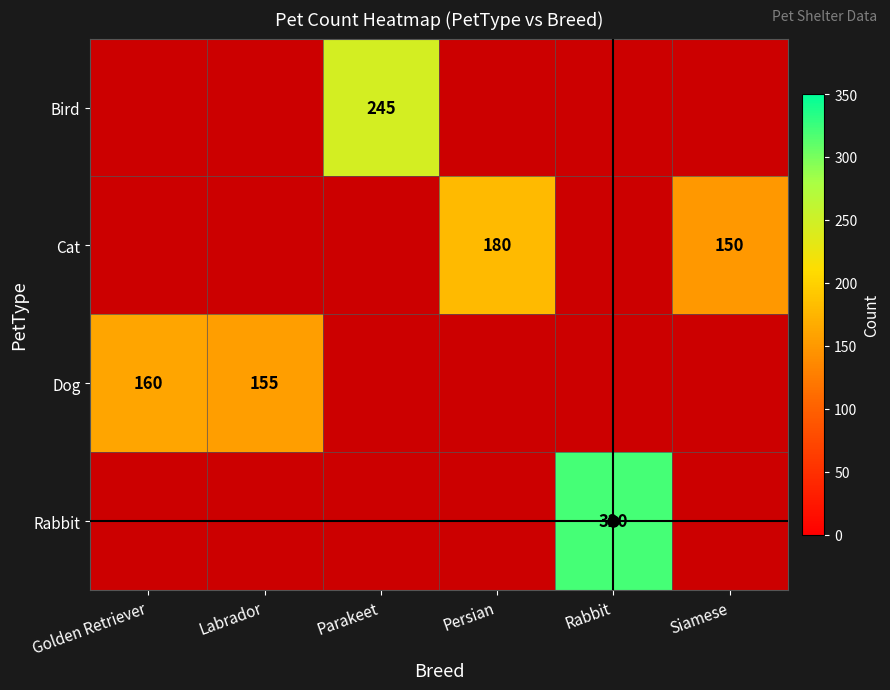

Which has a higher value, Rabbit or Persian?

Persian